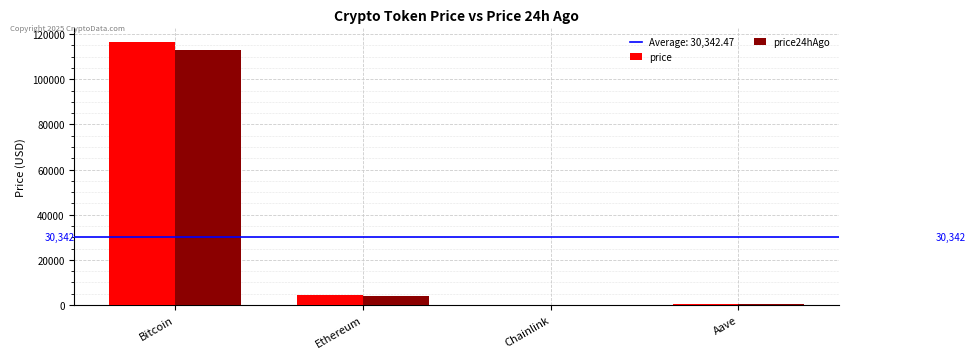

Count the number of categories in the chart.

4